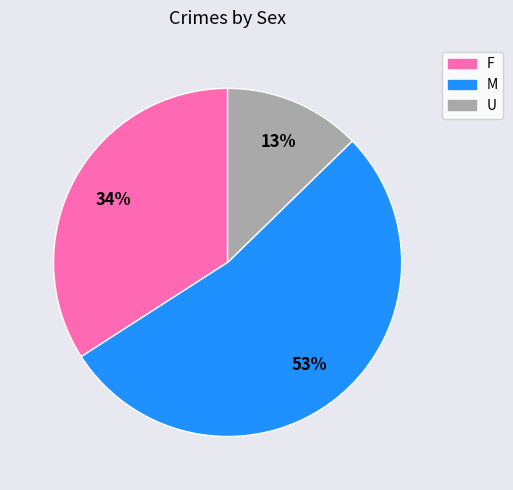

True or false: M accounts for 58% of the total.

False